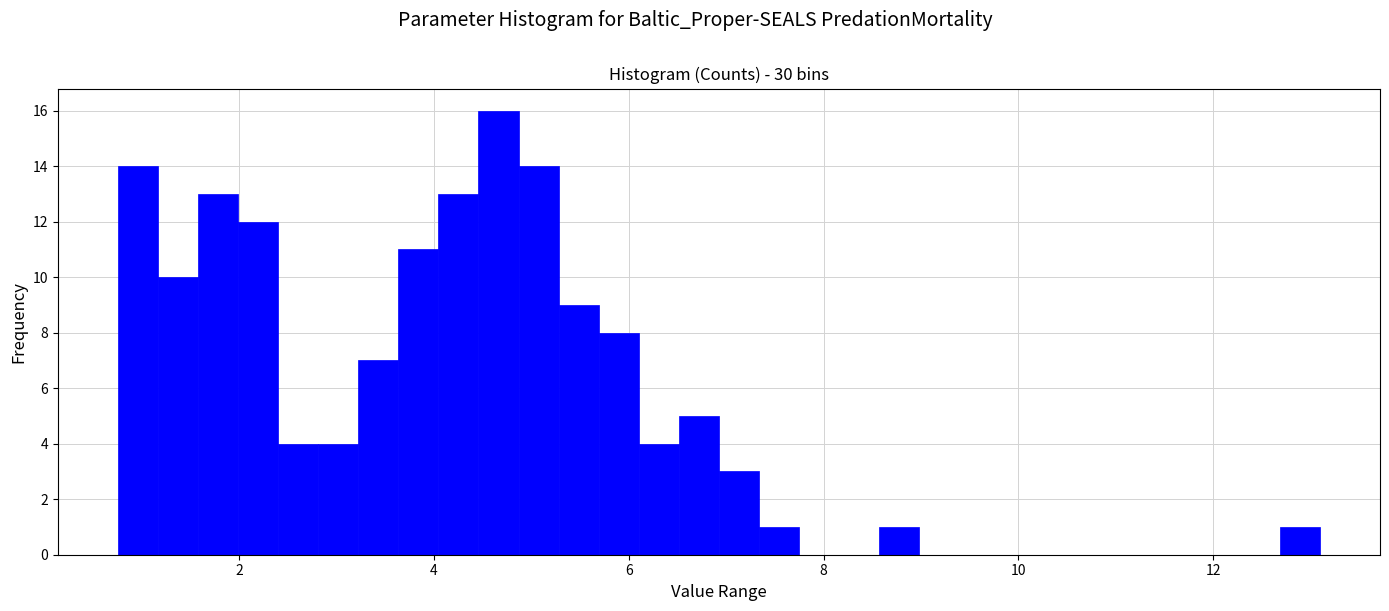

Read against the x-axis, roughly where is the centre of the tallest bar?

4.6